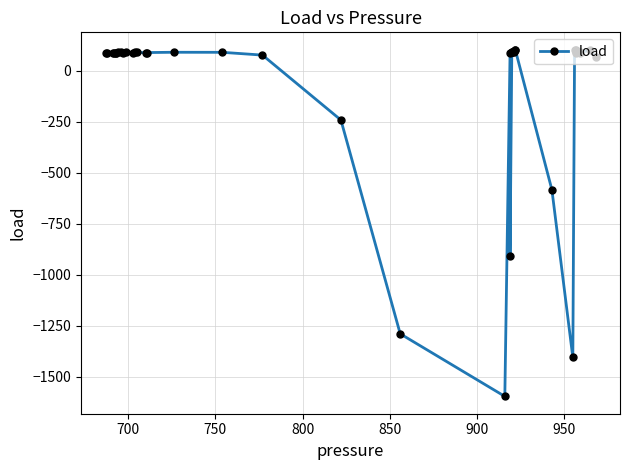

What is the difference between the second highest and minimum values?

1698.3